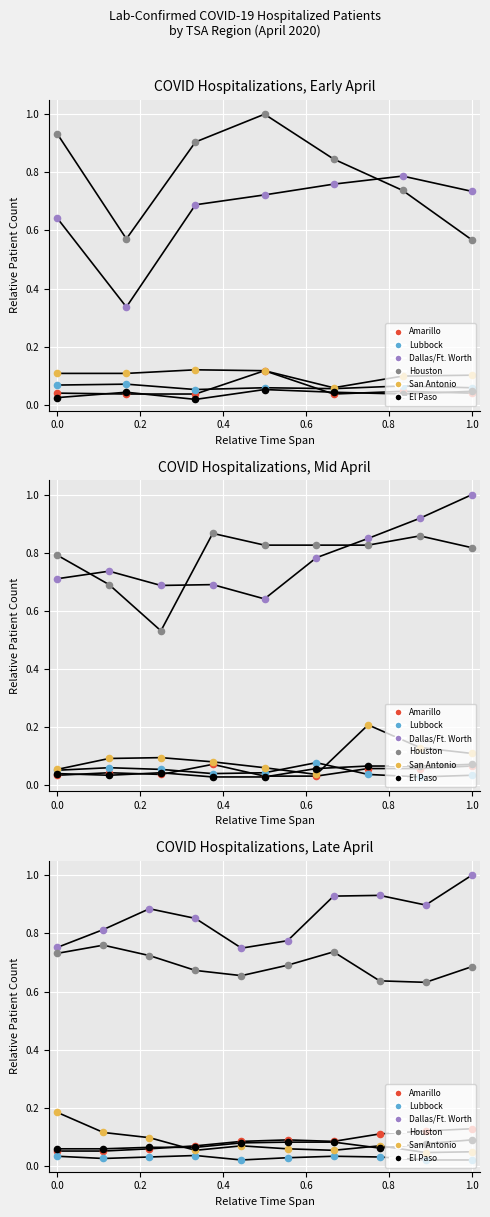

Which series has the largest total across all categories?

Dallas/Ft. Worth